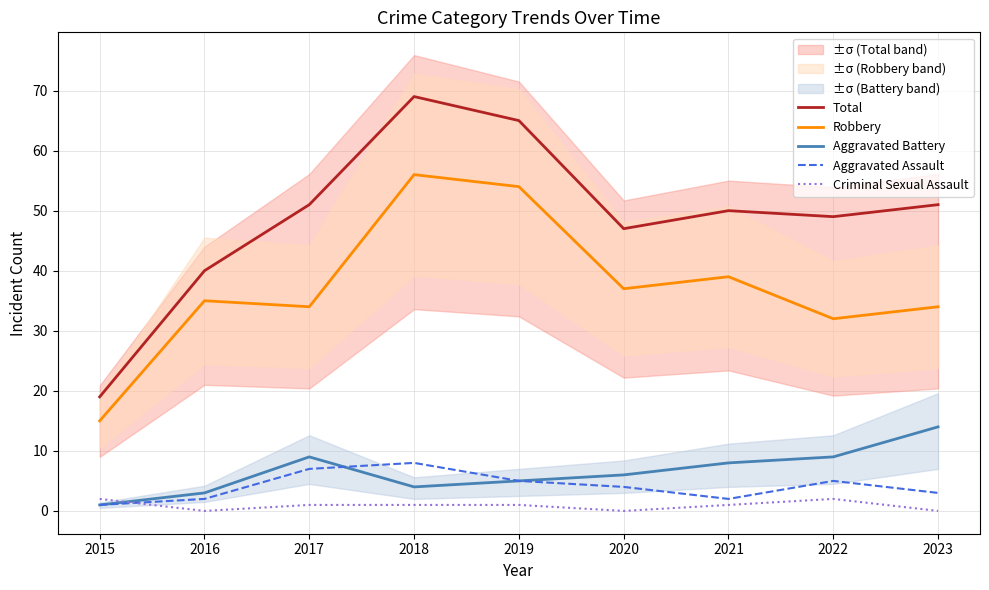

Reading right to left, extract all data points from this chart.

Total: 51	49	50	47	65	69	51	40	19
Robbery: 34	32	39	37	54	56	34	35	15
Aggravated Battery: 14	9	8	6	5	4	9	3	1
Aggravated Assault: 3	5	2	4	5	8	7	2	1
Criminal Sexual Assault: 0	2	1	0	1	1	1	0	2